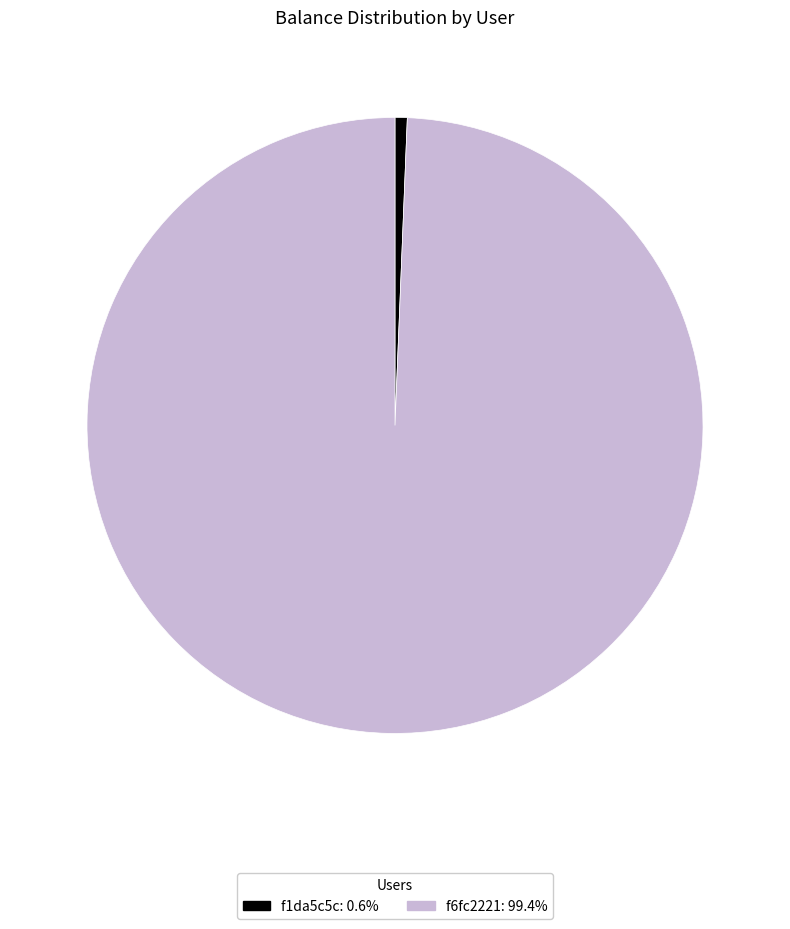

Is it true that f6fc2221 is 99% of the pie?

True